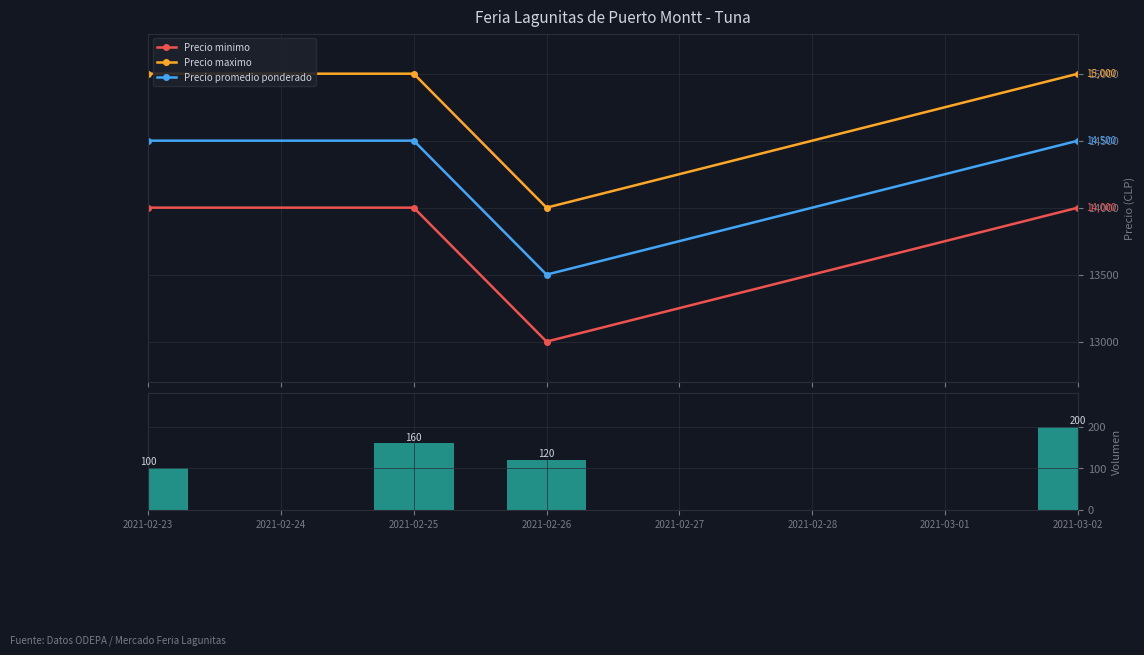

What is the value of the Precio minimo point at the 3rd from the left?

13000